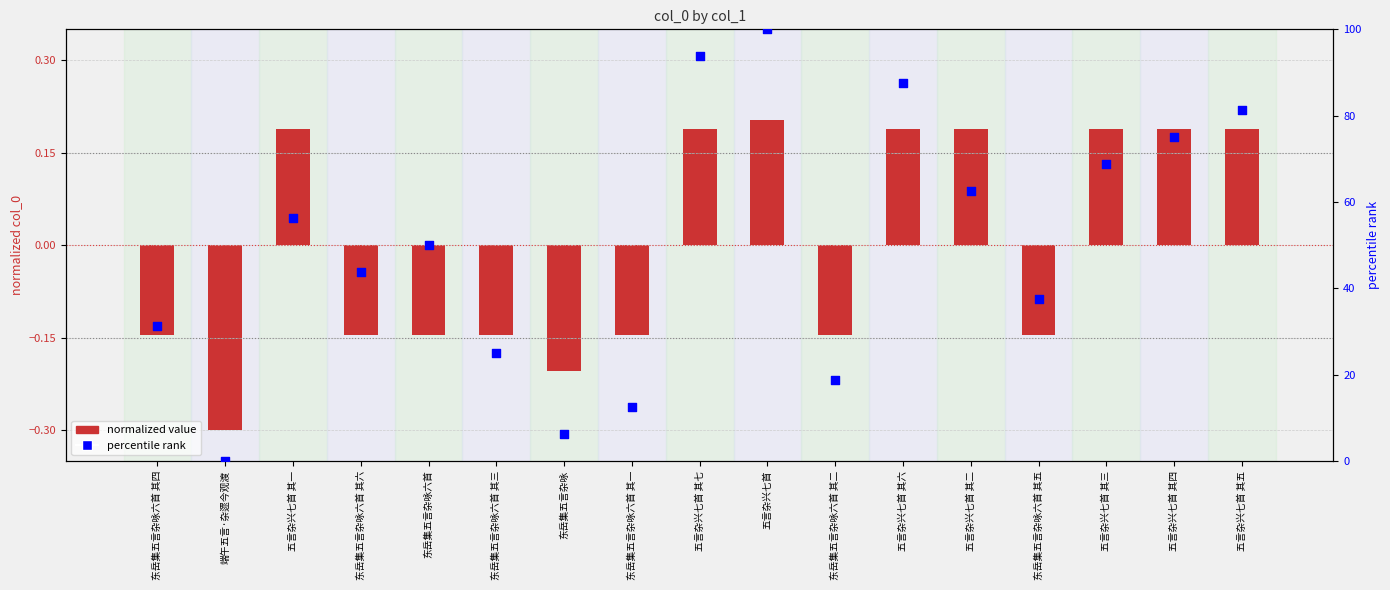

Which series reaches the minimum Y coordinate?

normalized value